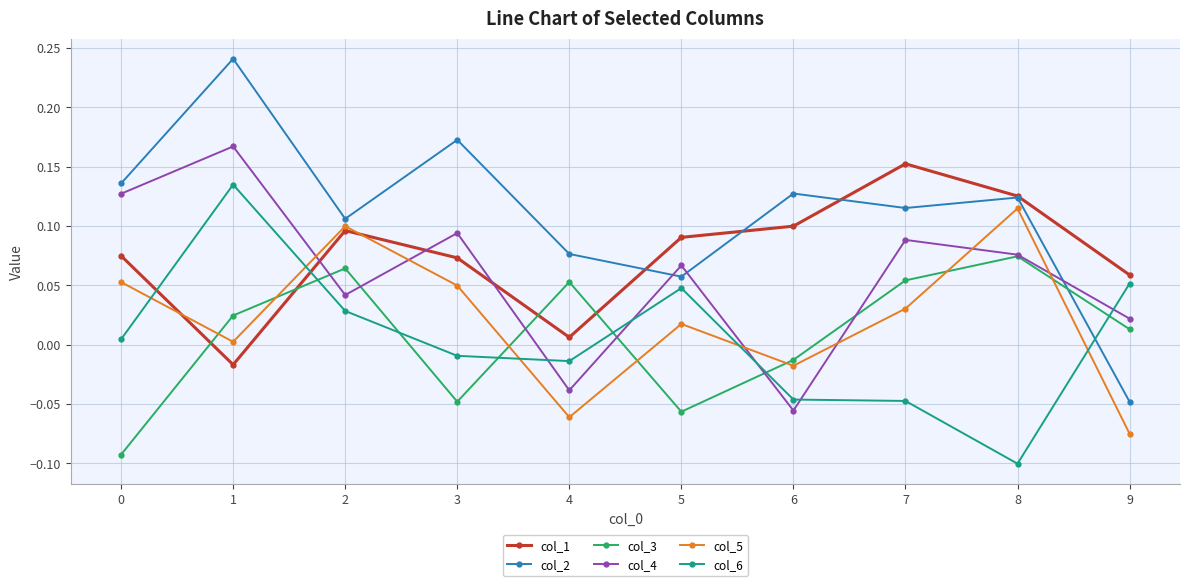

What is the sum of all col_4 values?

0.6